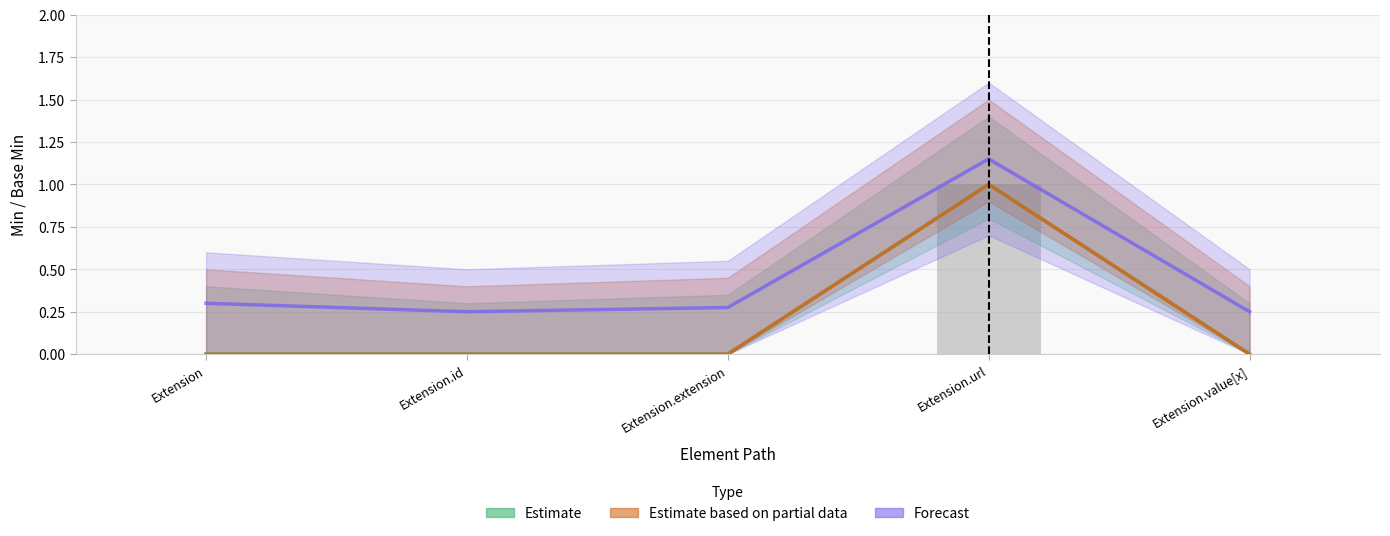

How many series are shown in this chart?

3